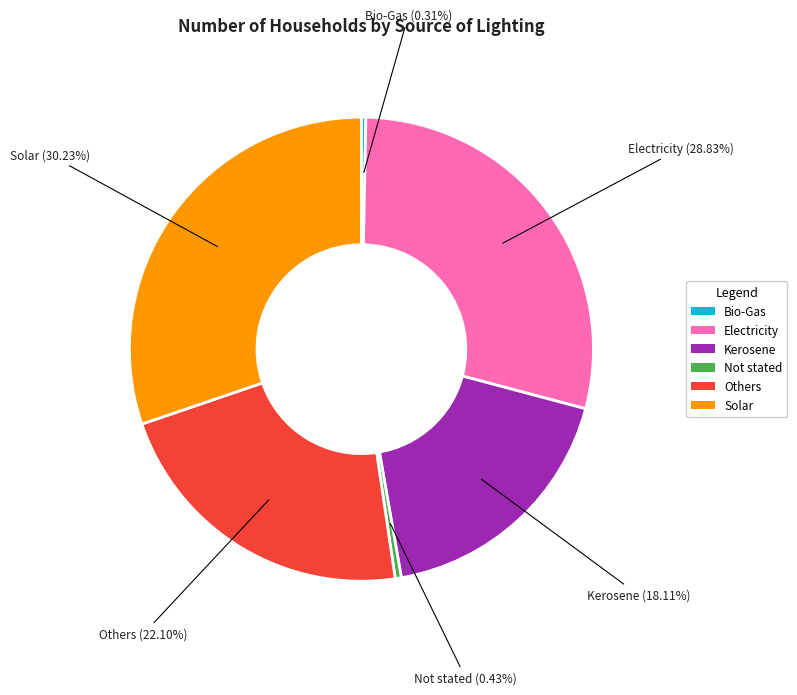

Which slice is the largest?

Solar